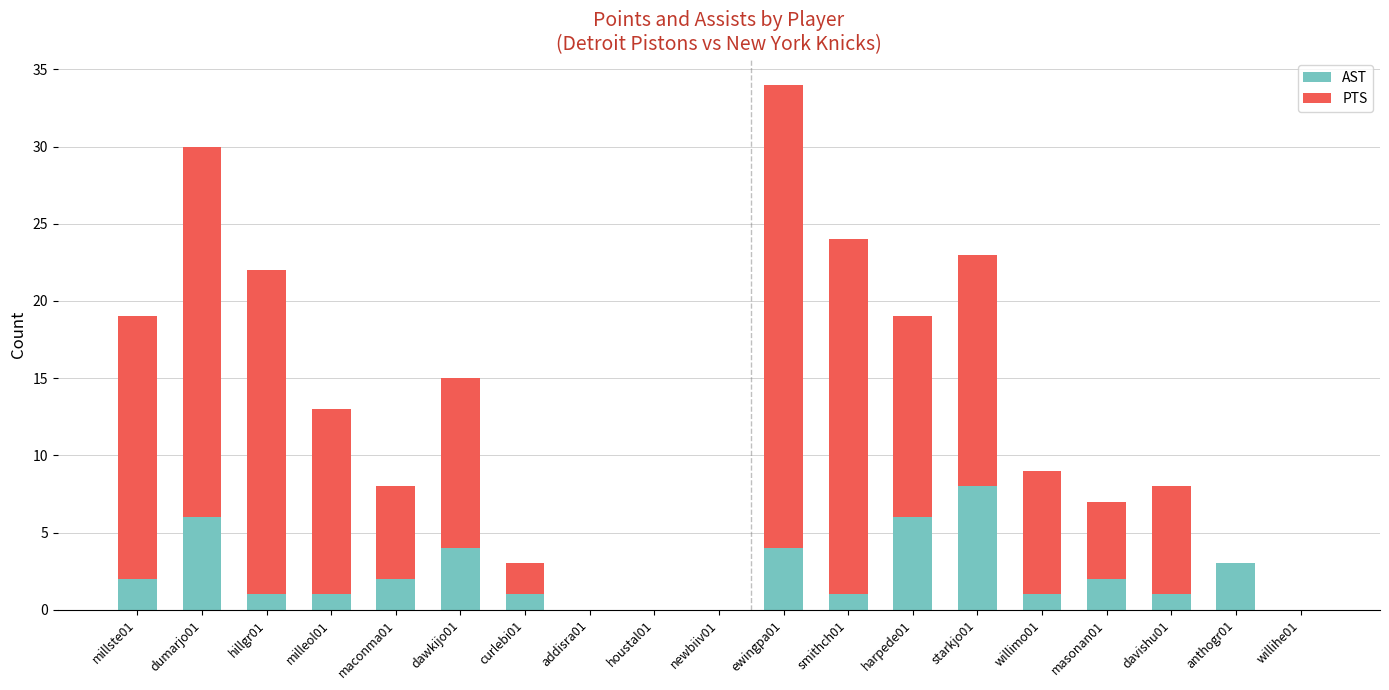

True or false: AST has a value of 0 at newbiiv01.

True